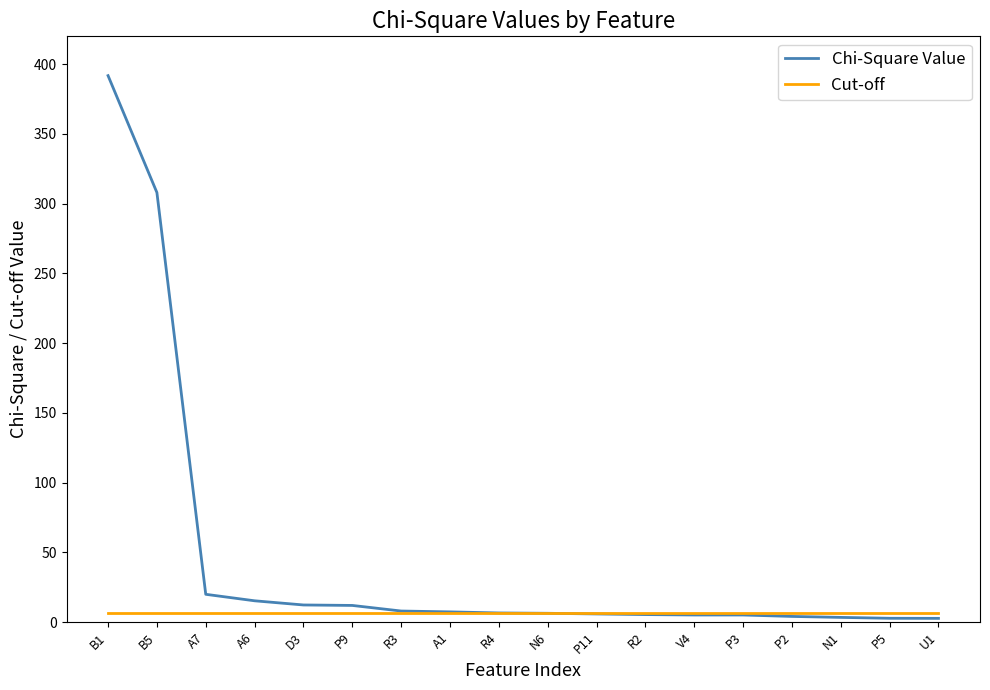

Which category has the highest value across all series?

B1